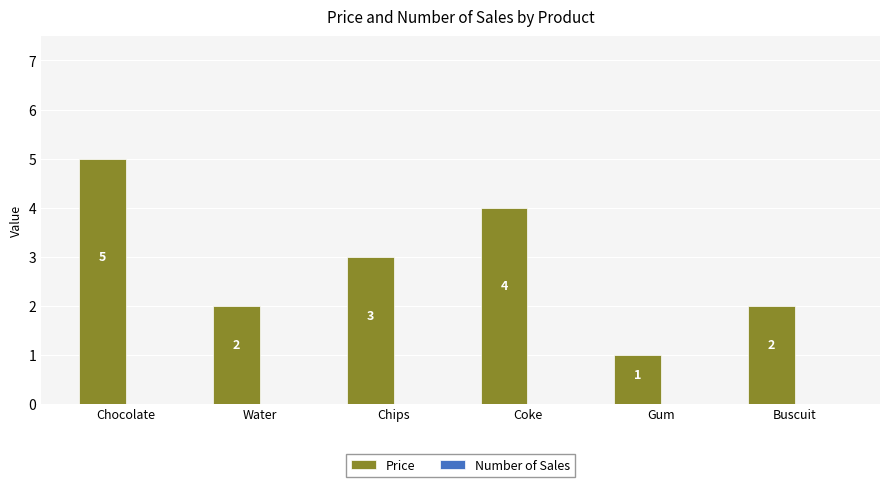

What is the sum of all values?

17